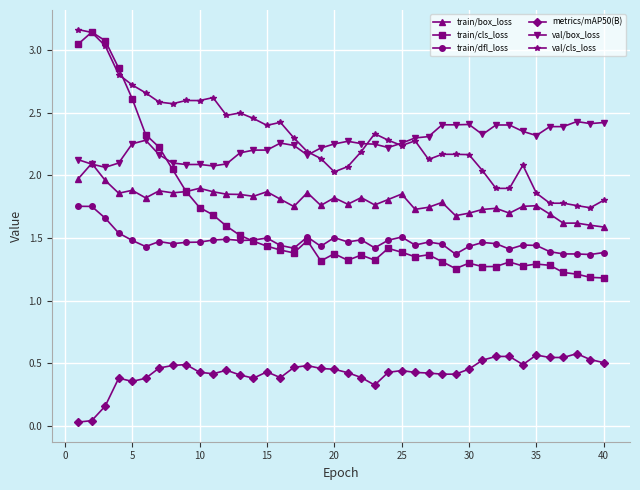

True or false: train/cls_loss has more than 1 interior local peaks.

True